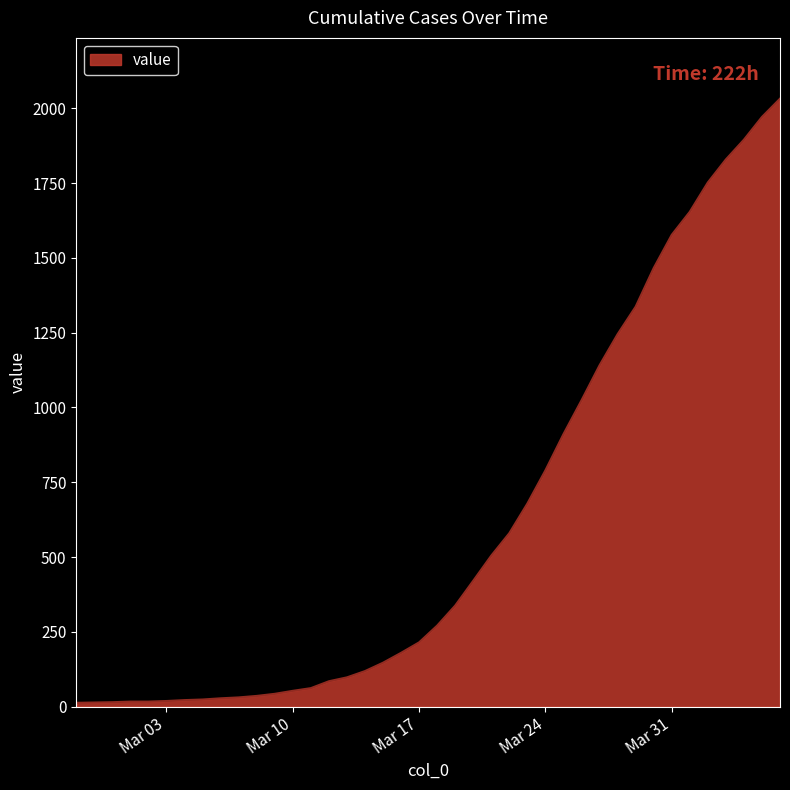

What is the greatest value displayed?

2032